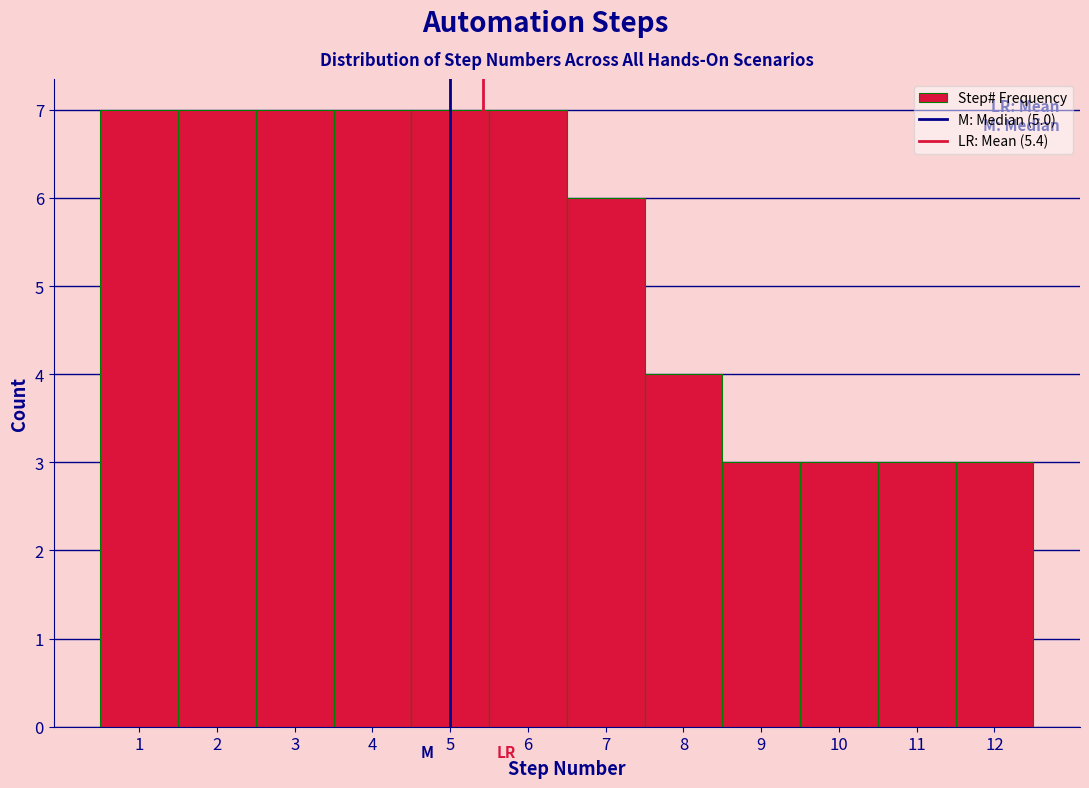

What is the height of the bar covering 6.5 to 7.5 on the x-axis? The values are not printed on the chart, so give them approximately, as read against the axis.

6